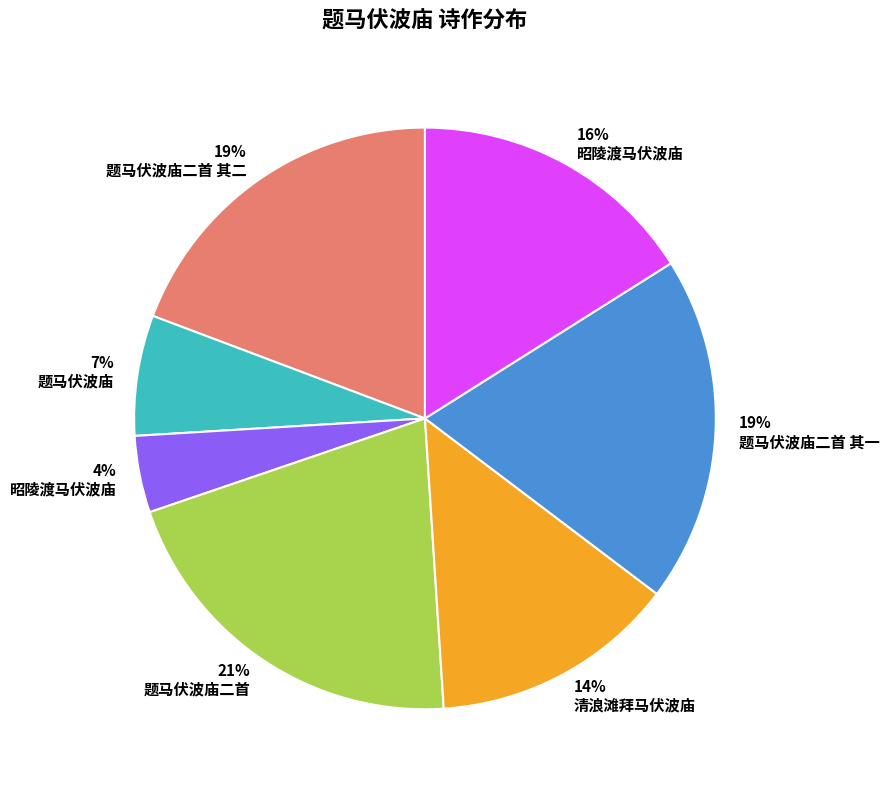

To the nearest percent, what is the difference between the largest and smallest slice percentages?

17%